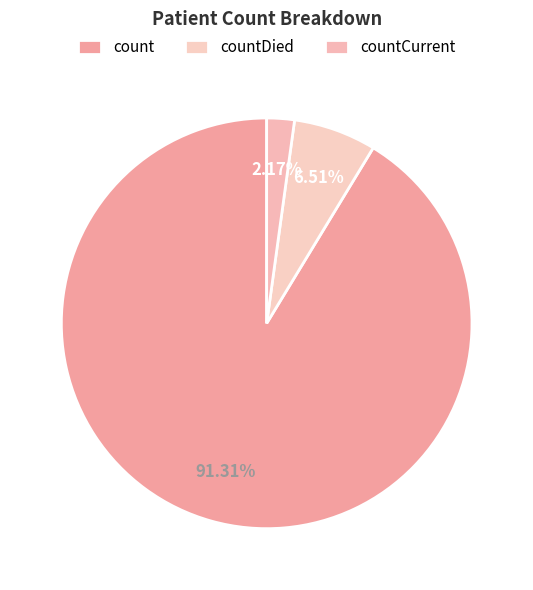

To the nearest percent, what is the difference between the largest and smallest slice percentages?

89%